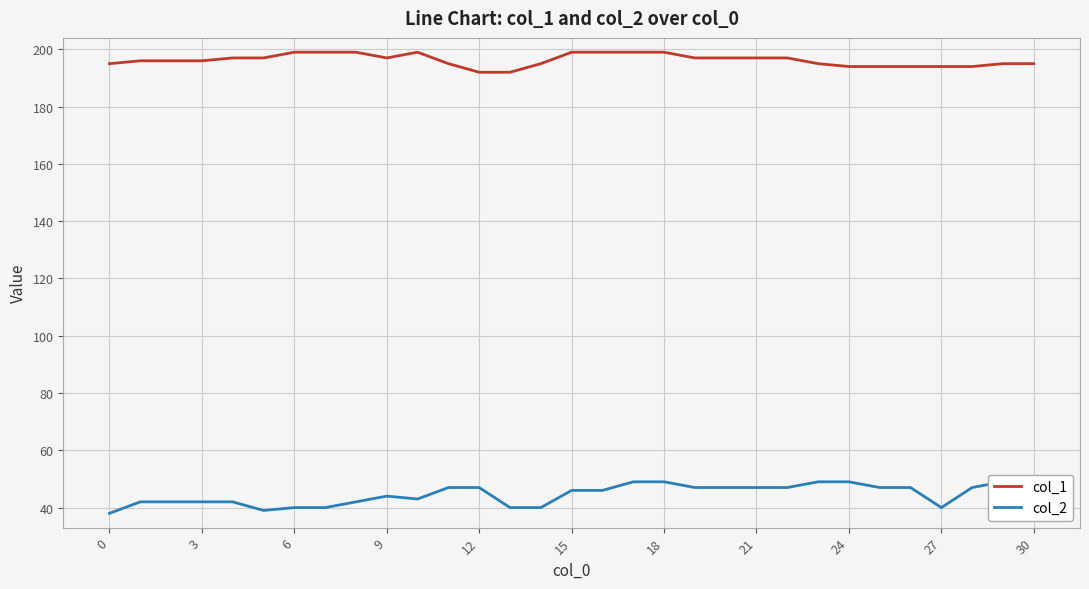

True or false: col_2 and col_1 intersect in this chart.

False